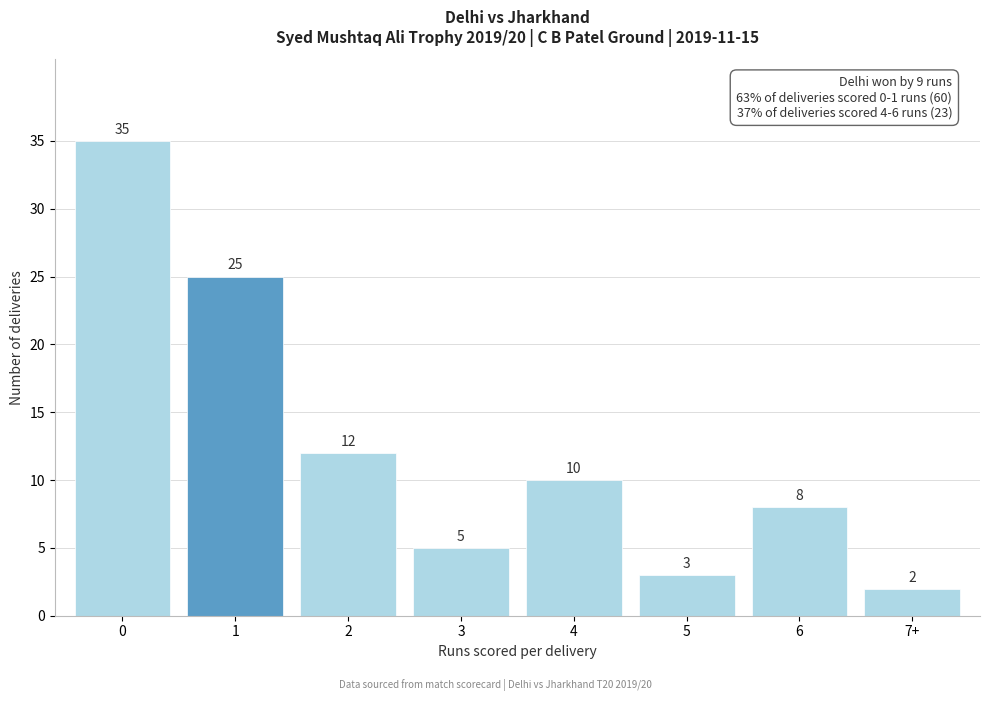

Reading right to left, what are all the values shown in this chart?

2	8	3	10	5	12	25	35